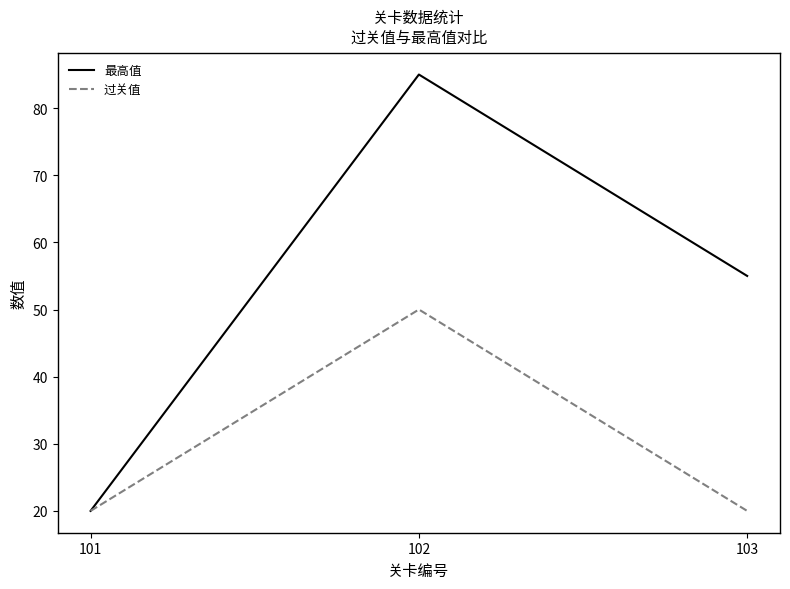

What is the greatest value displayed?

85